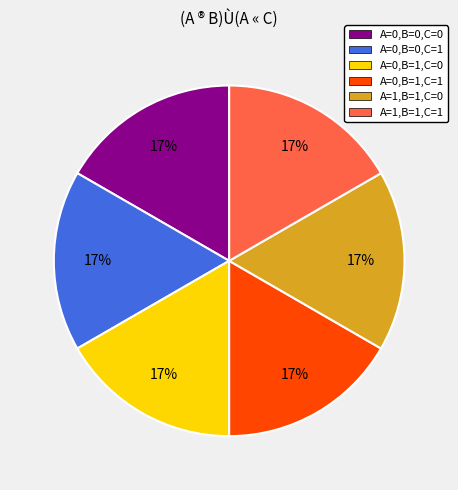

Is there any slice that represents more than half of the pie?

No